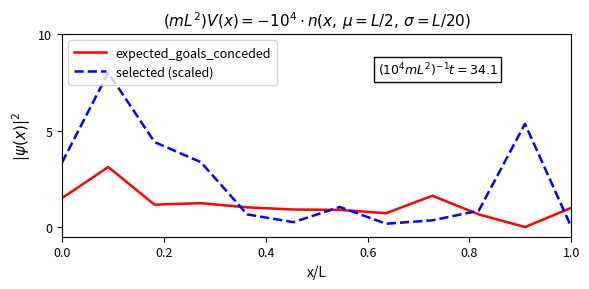

How many interior local peaks does the selected (scaled) series have?

3